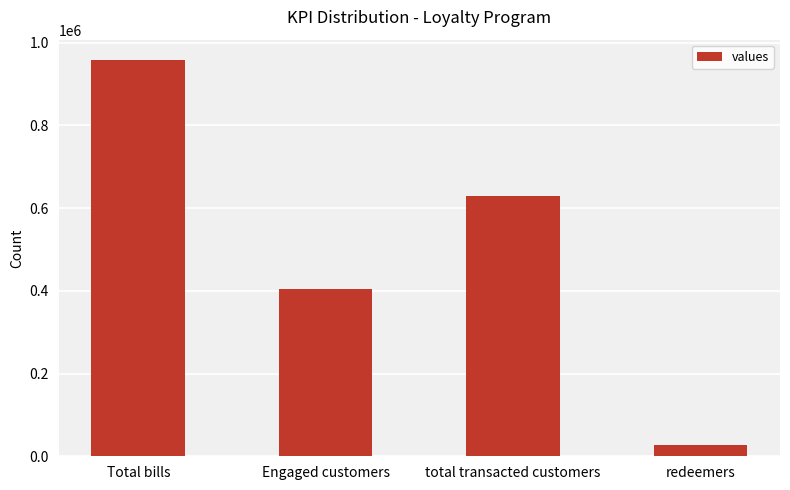

How many bars are there in total?

4